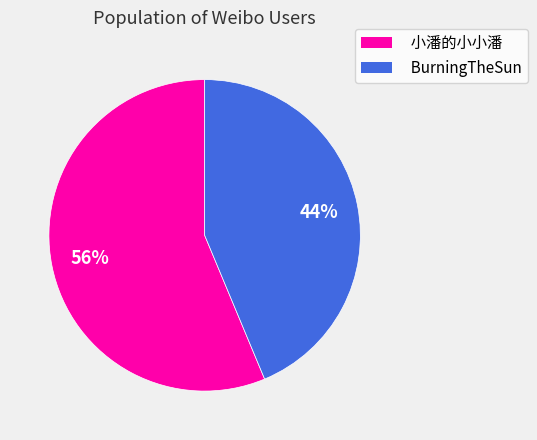

What percentage is the 小潘的小小潘 slice, to the nearest percent?

56%